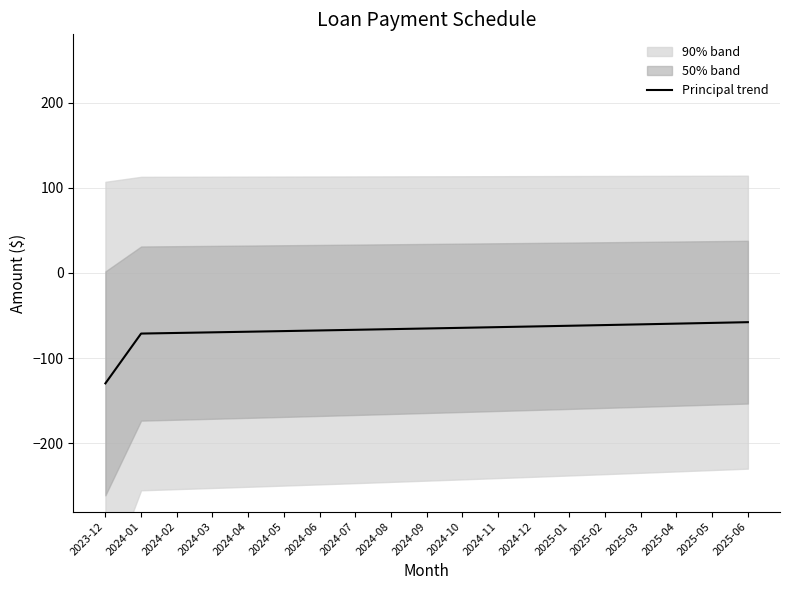

True or false: the data shows -92.7 at 2024-11.

False